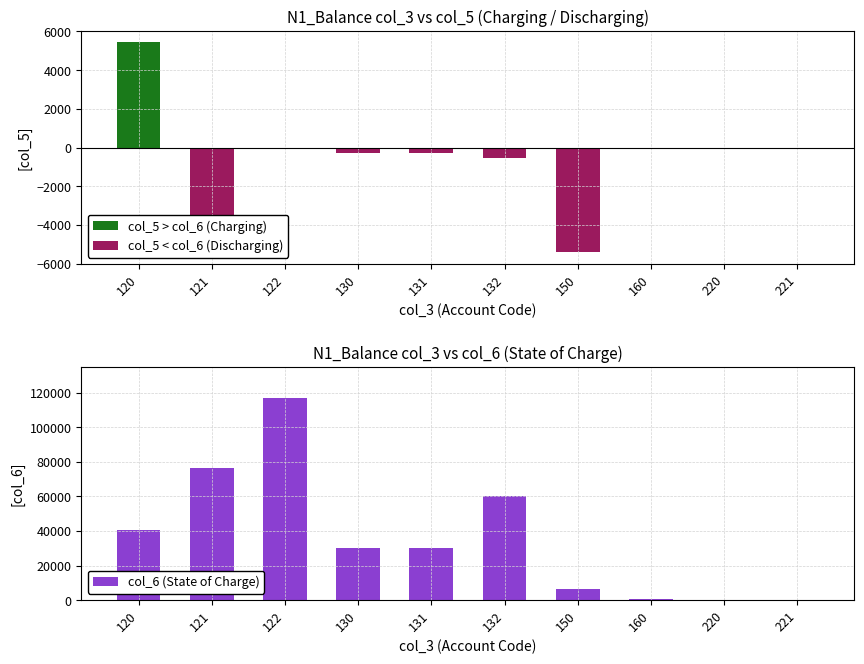

How many groups of bars are there?

10